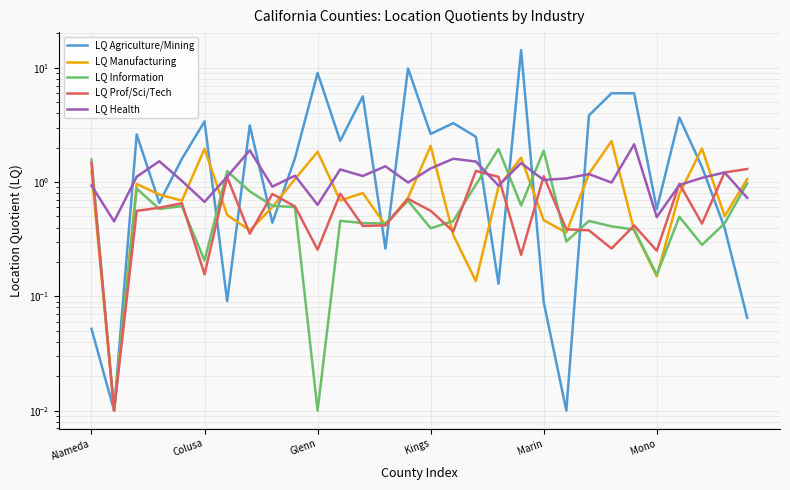

Count the number of data series in this chart.

5